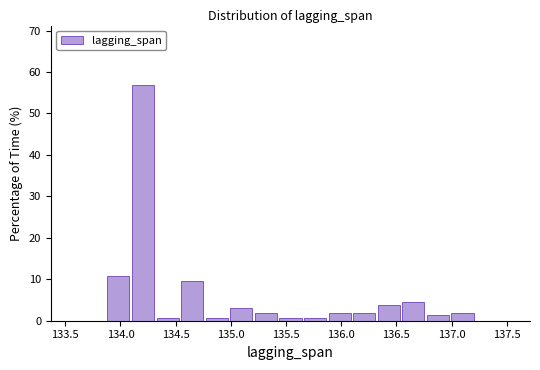

How tall is the bar that spans 137.00 to 137.20 on the x-axis? Neither the bar edges nor the heights are printed on the chart, so give them approximately, as read against the axes.

2